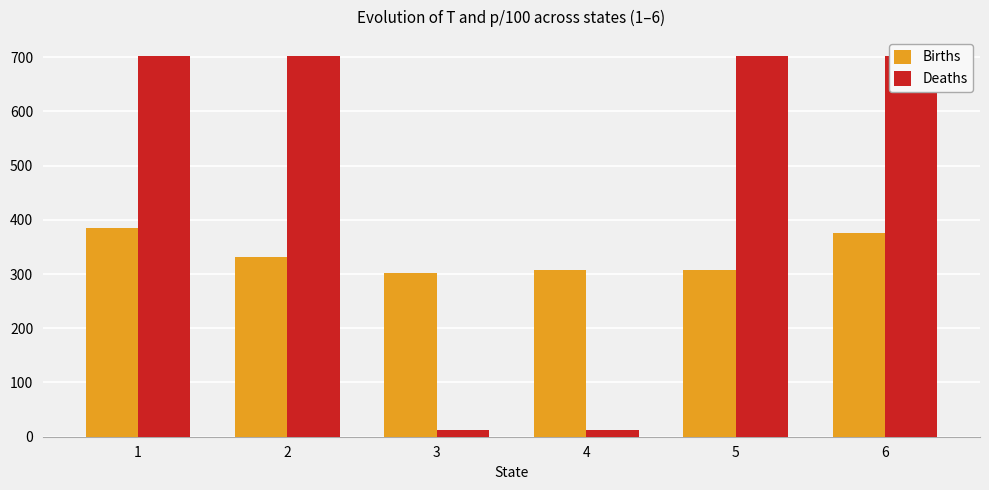

Does the chart contain any negative values?

No